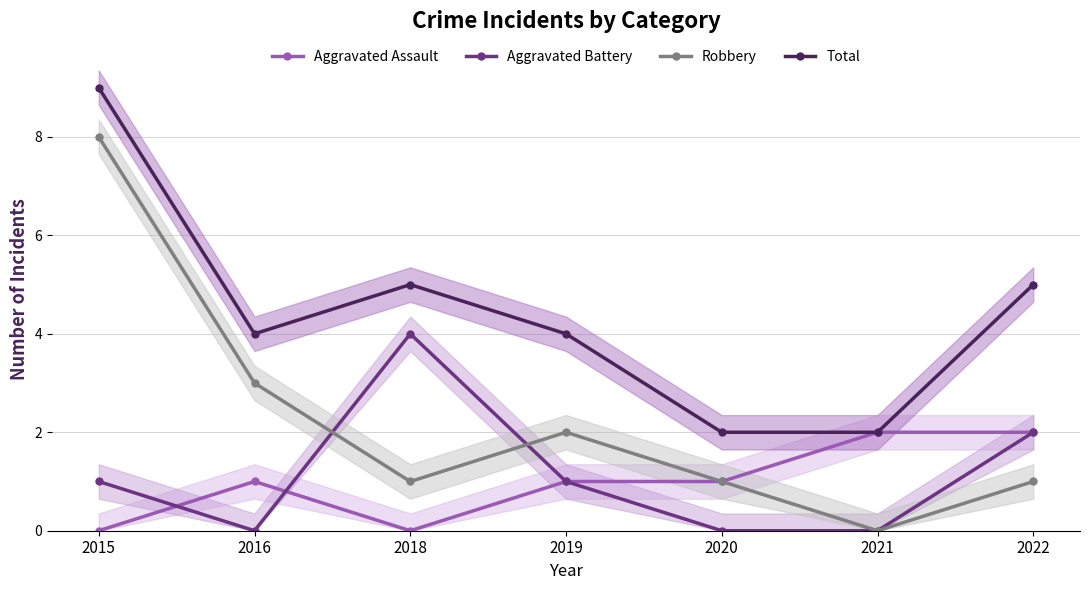

In Aggravated Battery, how many points are lower than both neighbors (excluding endpoints)?

1